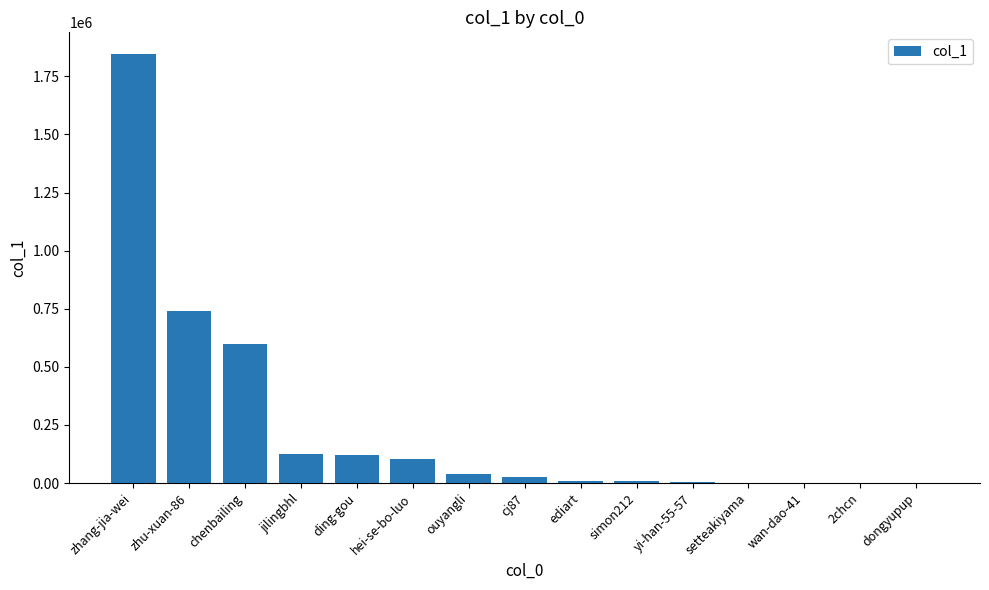

What is the sum of all values?

3620777